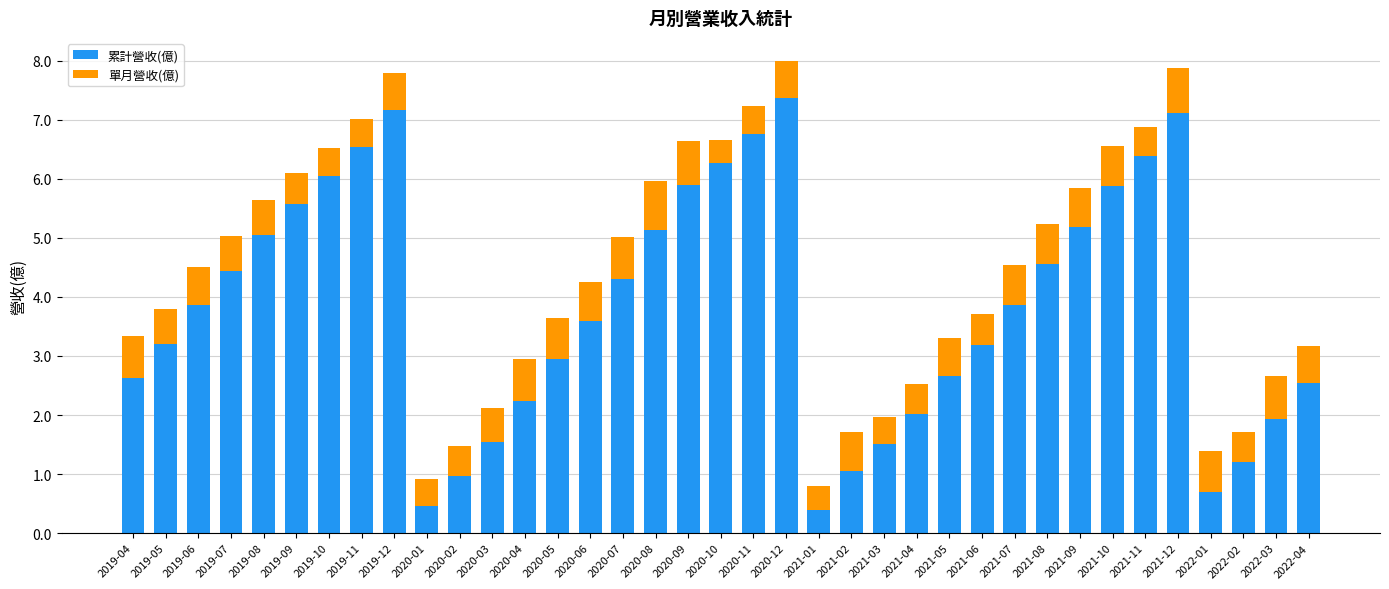

What is the sum of all 累計營收(億) values?

142.1